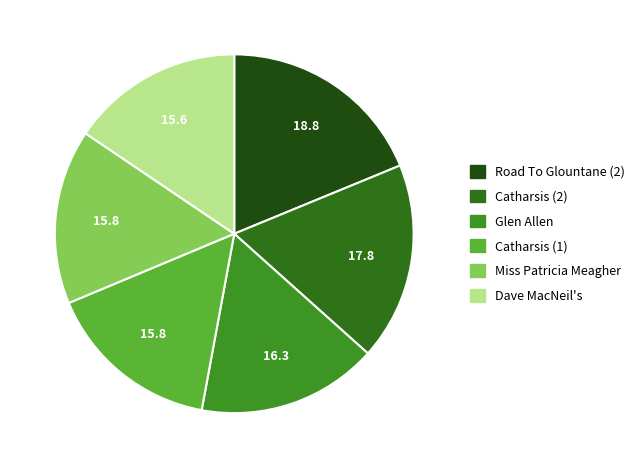

Count the number of slices in the pie.

6